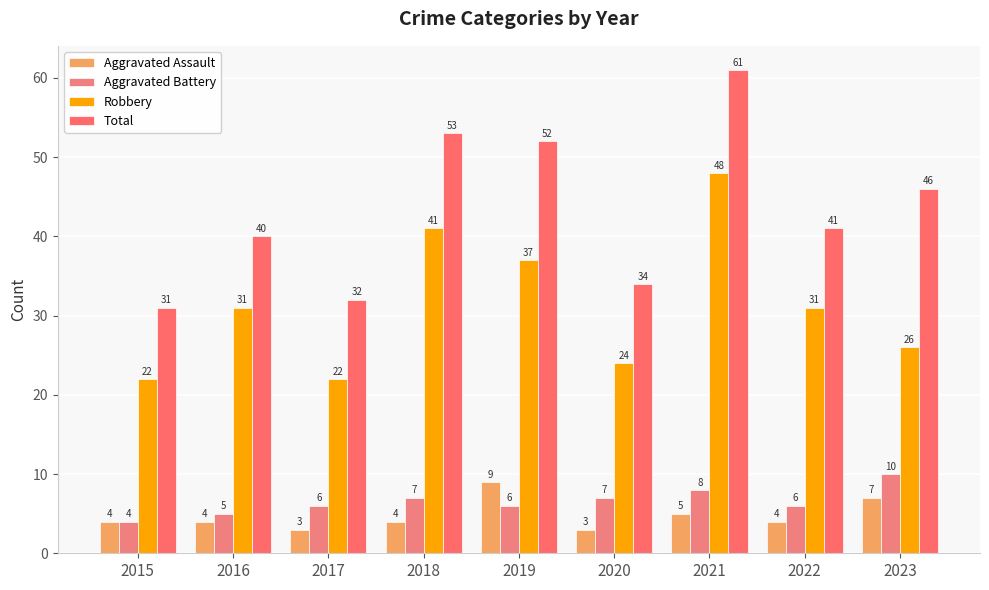

What is the difference between the second highest and minimum values in the Robbery series?

19